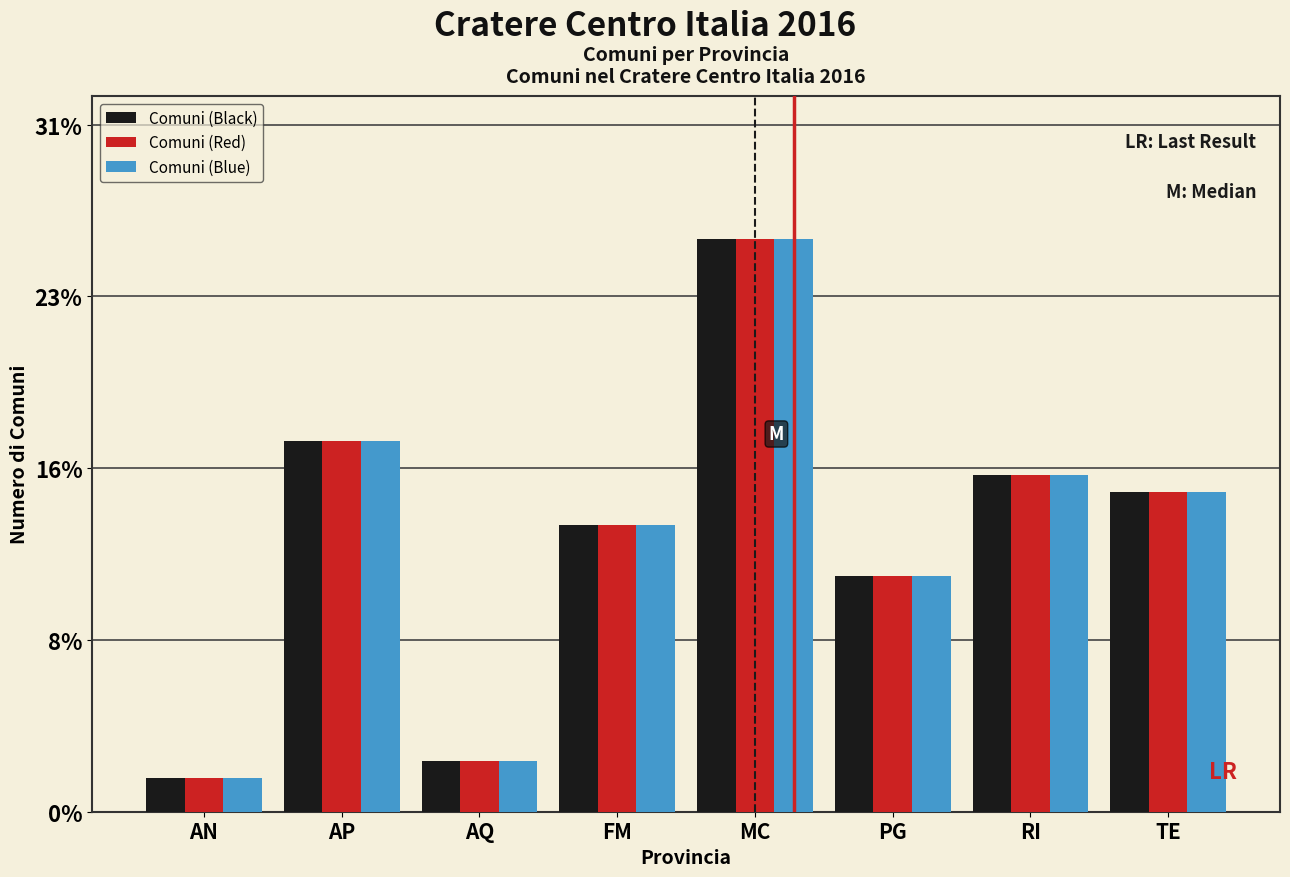

Does the chart contain stacked bars?

No